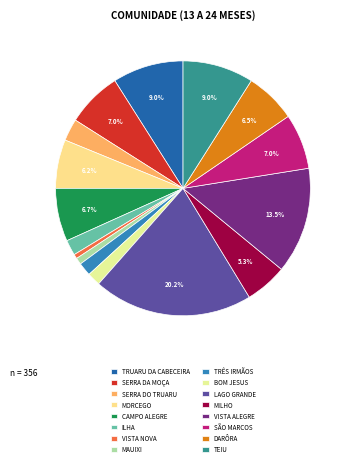

Count the number of slices in the pie.

16